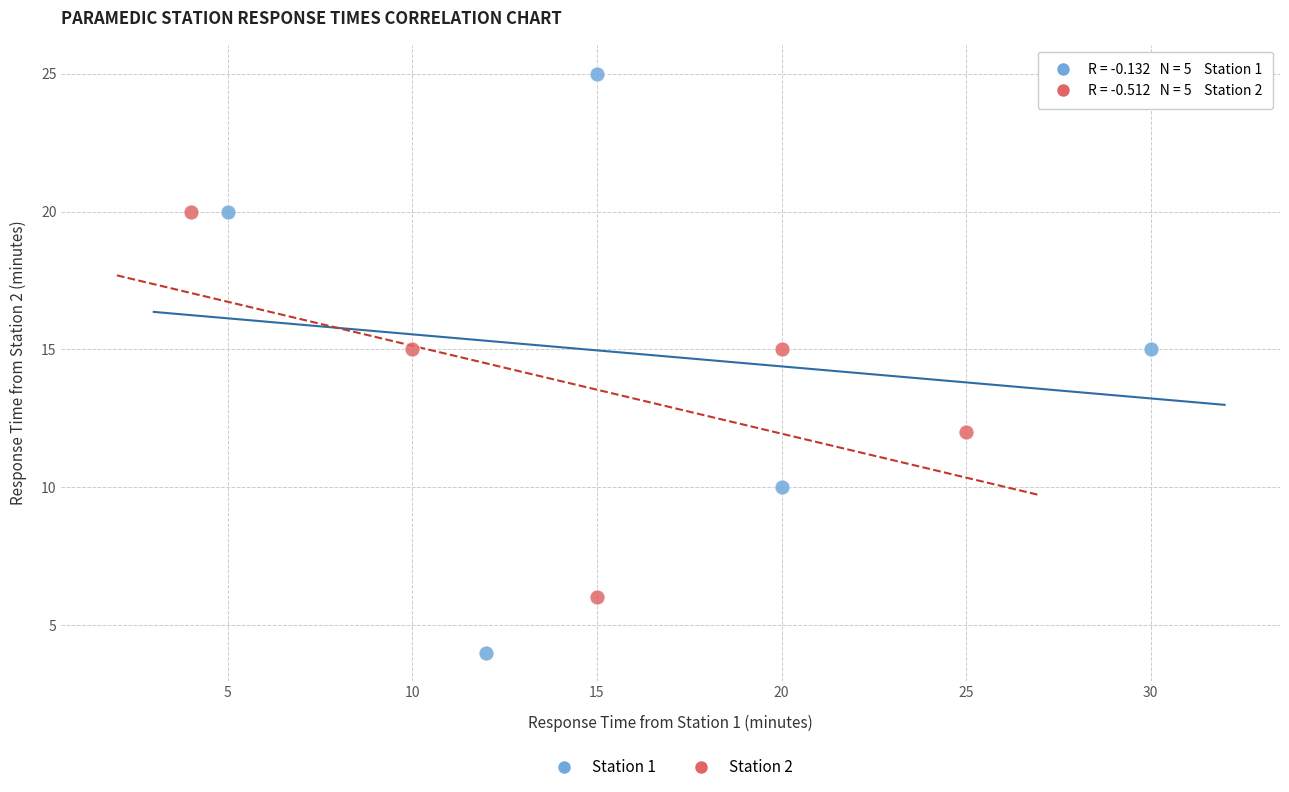

Which series reaches the maximum Y coordinate?

Station 1